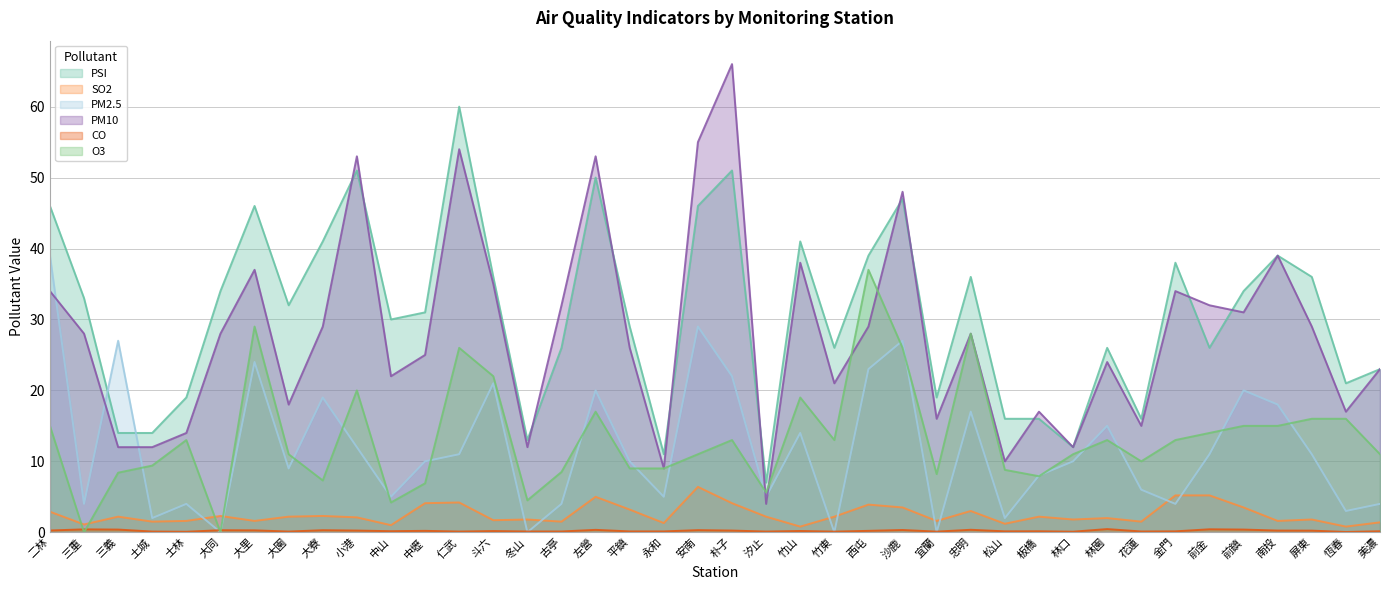

In PM10, how many points are higher than both neighbors (excluding endpoints)?

12